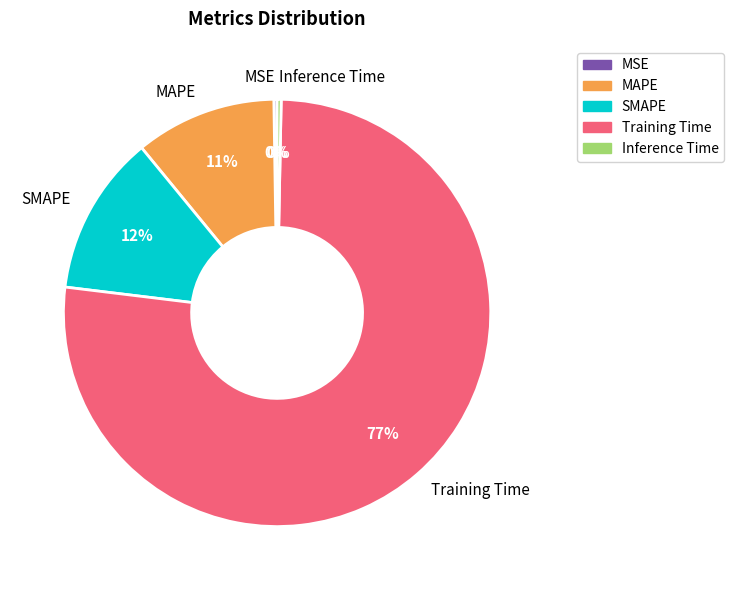

Which slice is the largest?

Training Time